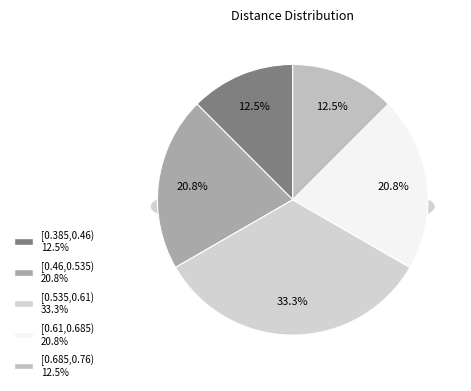

To the nearest percent, what is the combined percentage of 距离[0.685,0.76) and 距离[0.535,0.61)?

46%